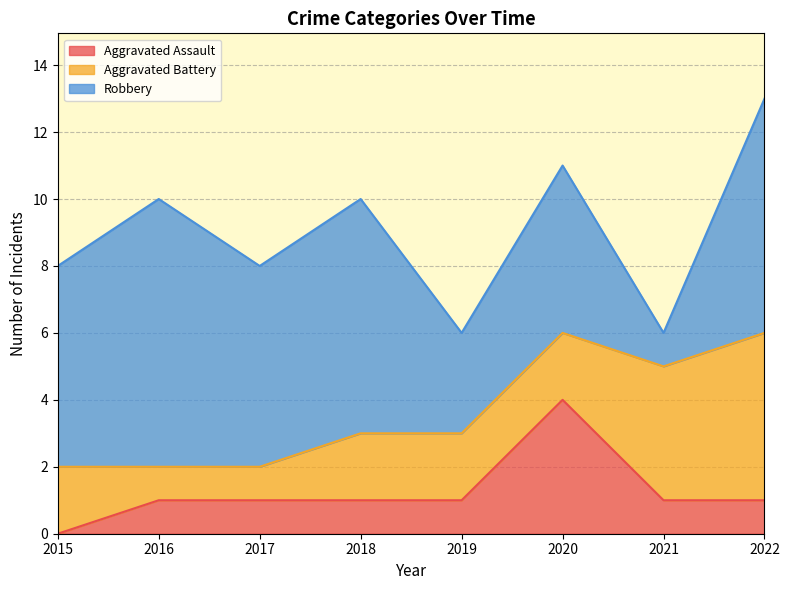

What is the sum of the Robbery values at 2017 and 2020?

11